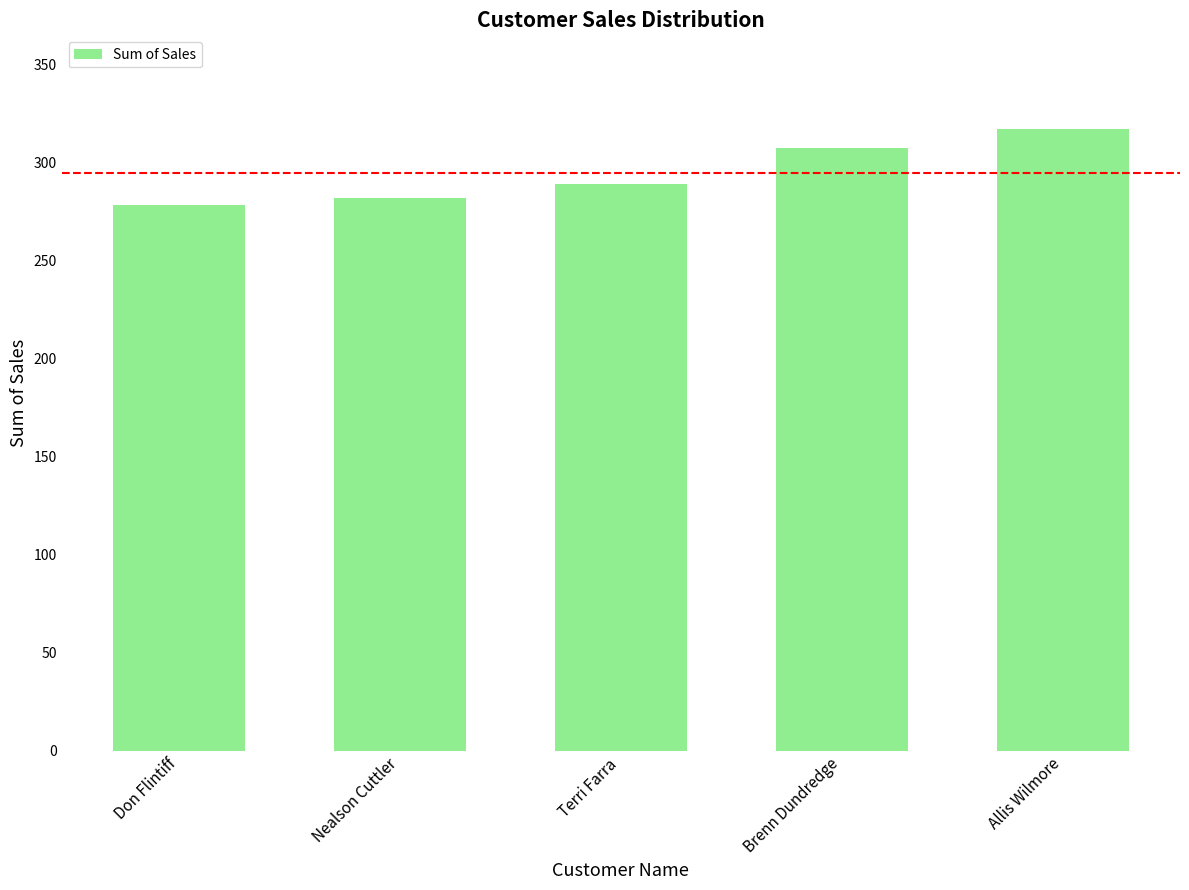

Rank the categories by value from highest to lowest.

Allis Wilmore, Brenn Dundredge, Terri Farra, Nealson Cuttler, Don Flintiff